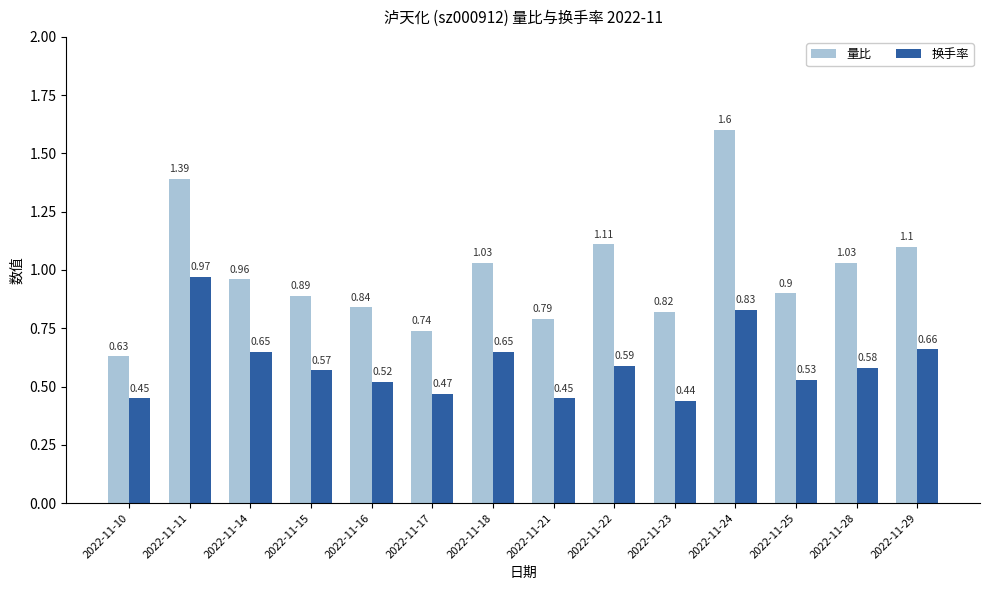

Is it true that 量比 equals 0.7 at 2022-11-28?

False